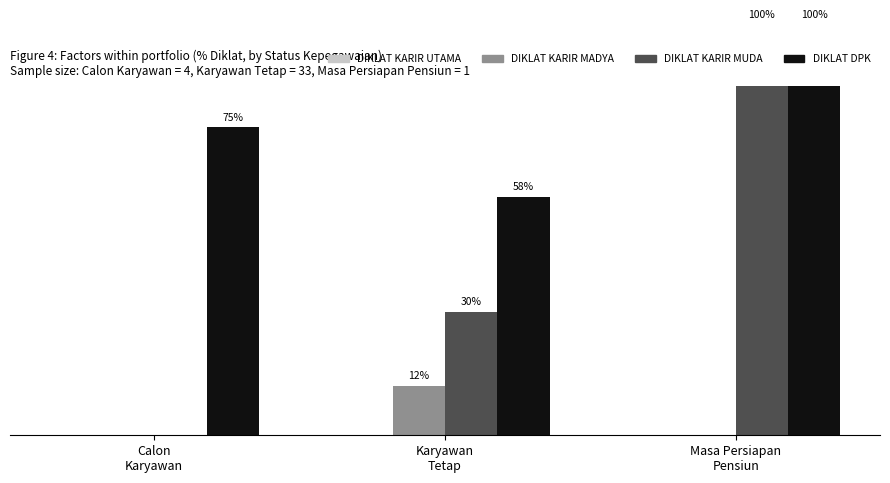

At how many categories does at least one series exceed 78?

1